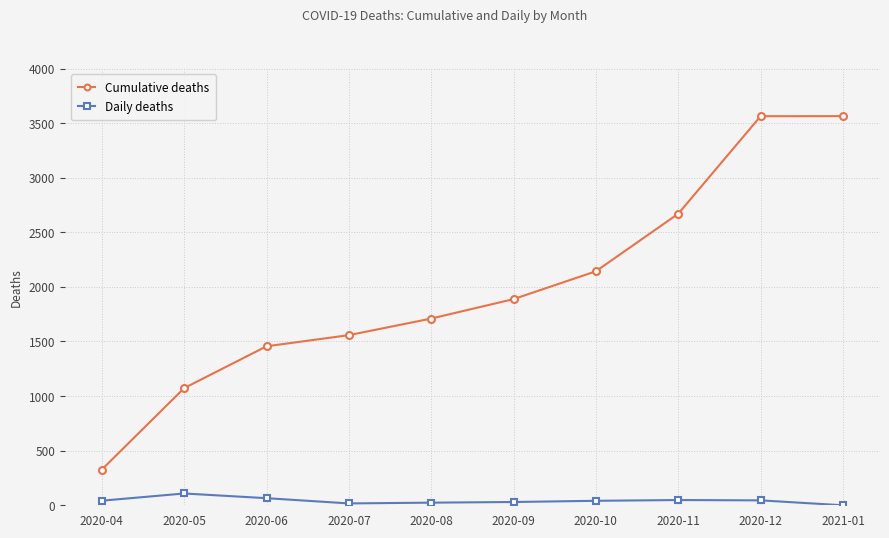

True or false: Cumulative deaths has a value of 193 at 2020-04.

False